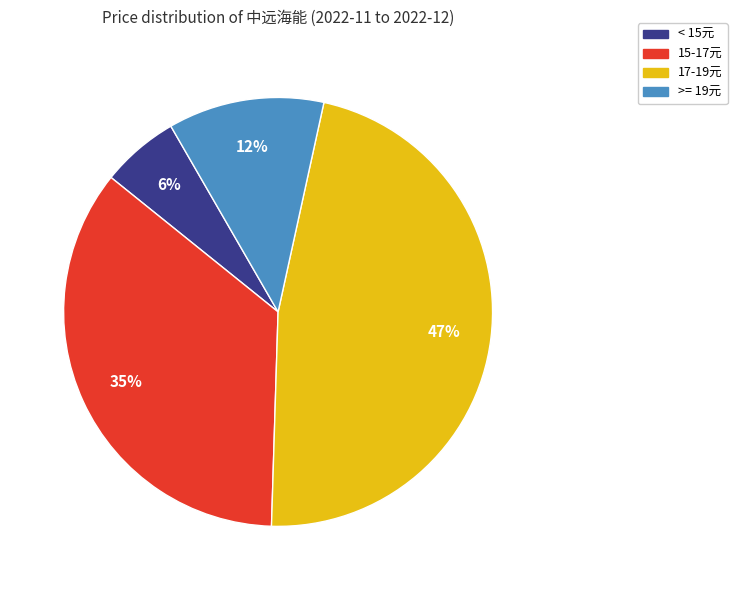

Is there a majority slice in this chart?

No